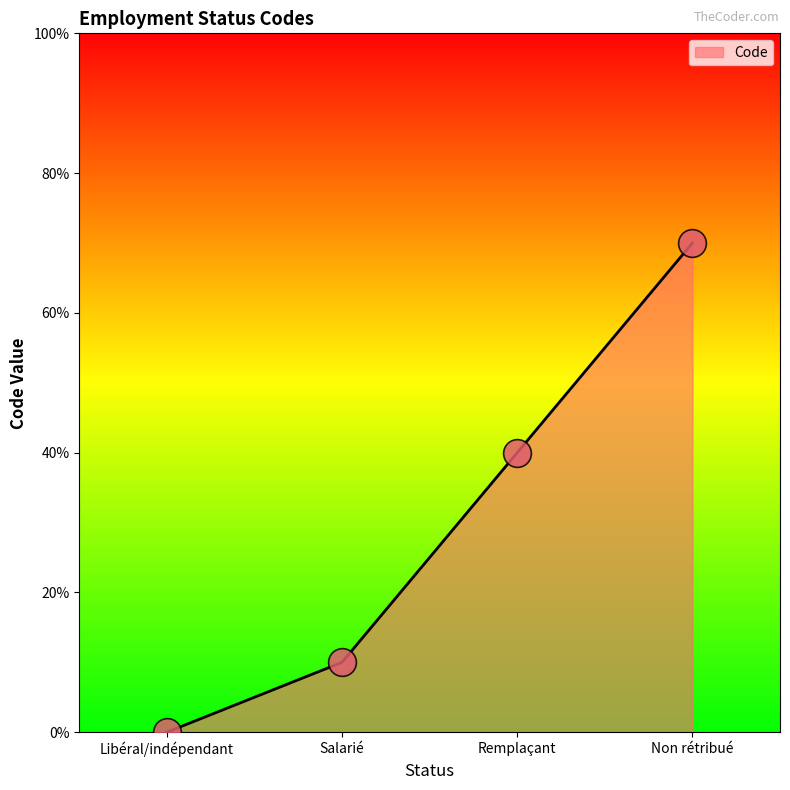

Approximately how many times larger is the value at Remplaçant compared to Salarié?

4.0